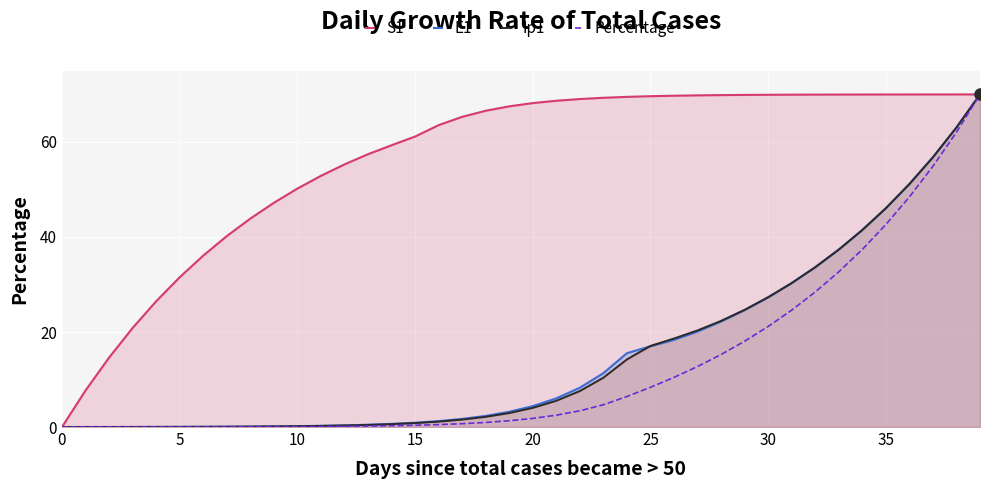

Which series contains the highest Y value?

S1